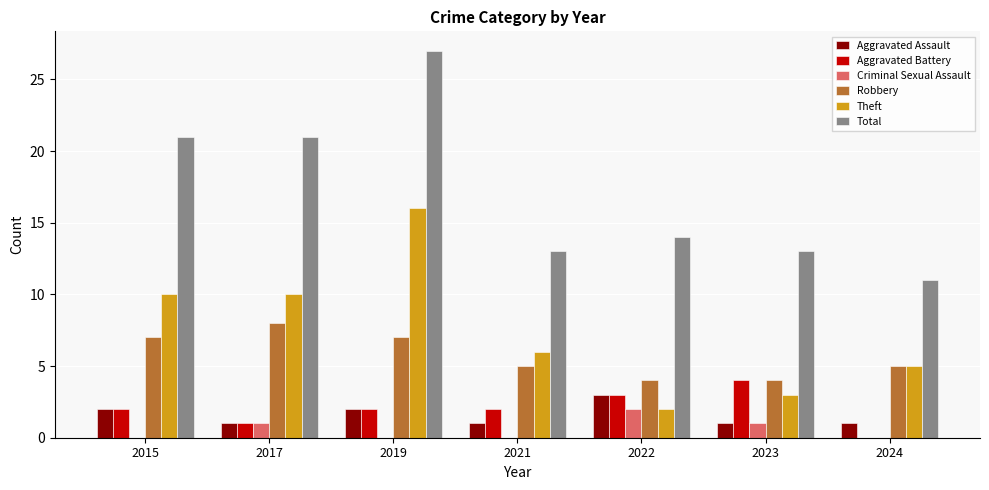

What is the difference between the Theft values at 2015 and 2023?

7